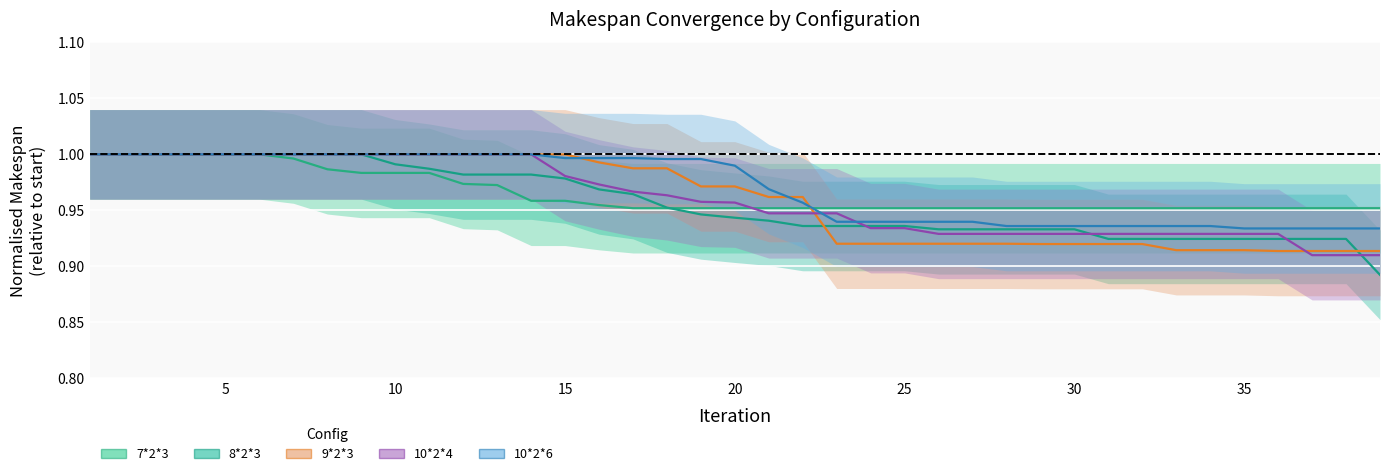

What value does the 7*2*3 series have at 4?

1.0